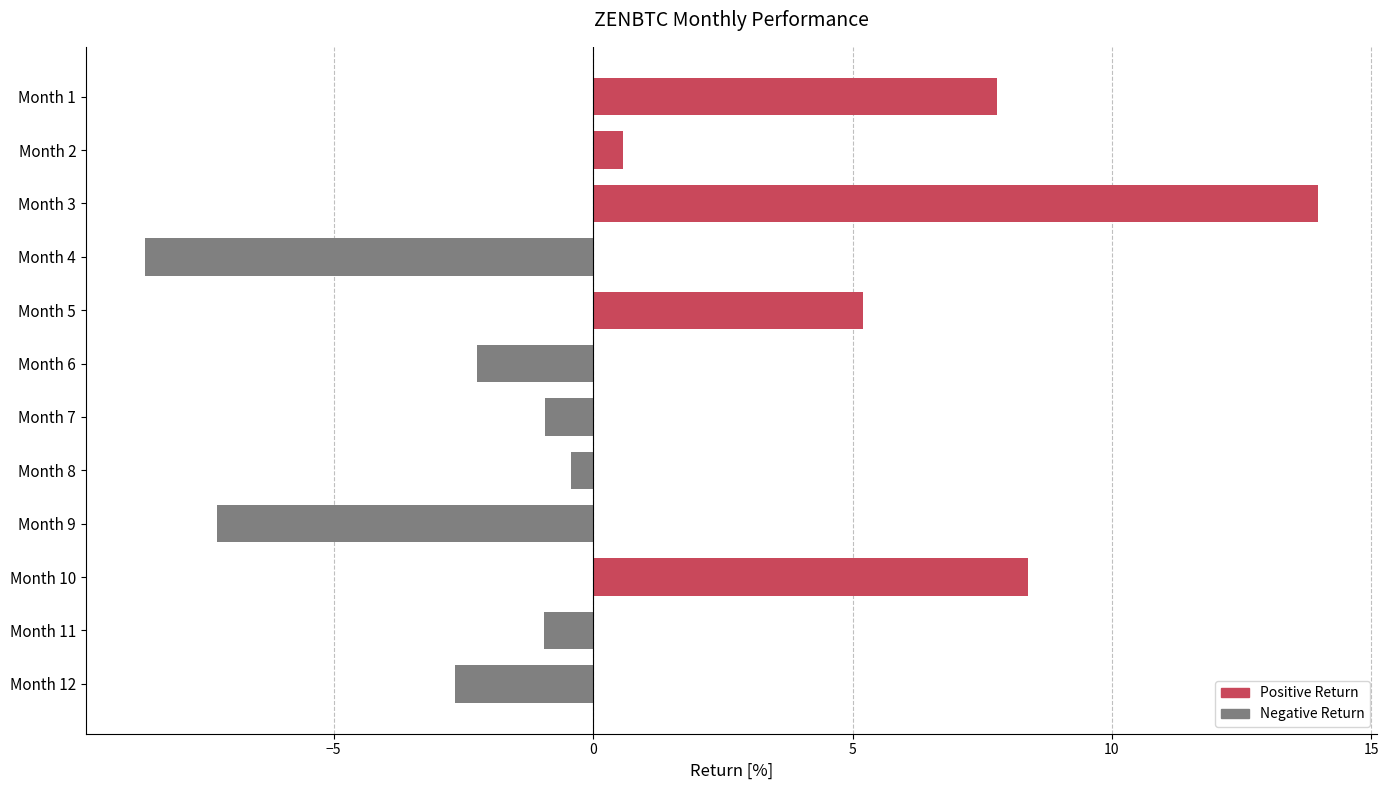

The value at Month 1 is 12.2. True or false?

False